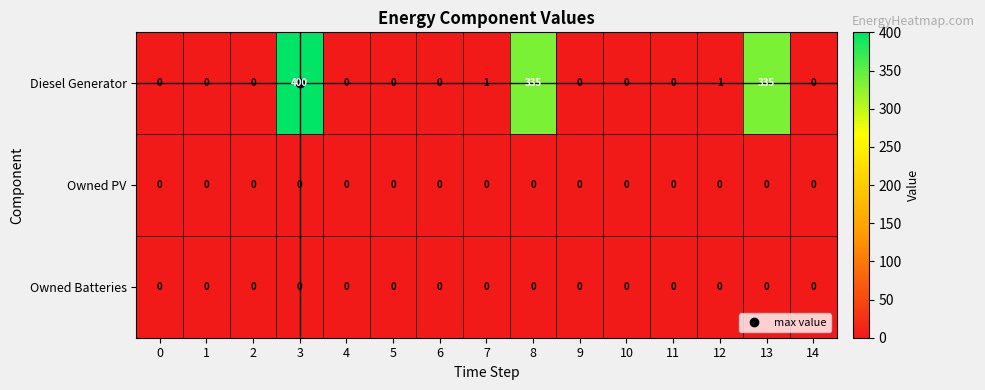

Count the number of categories in the chart.

15